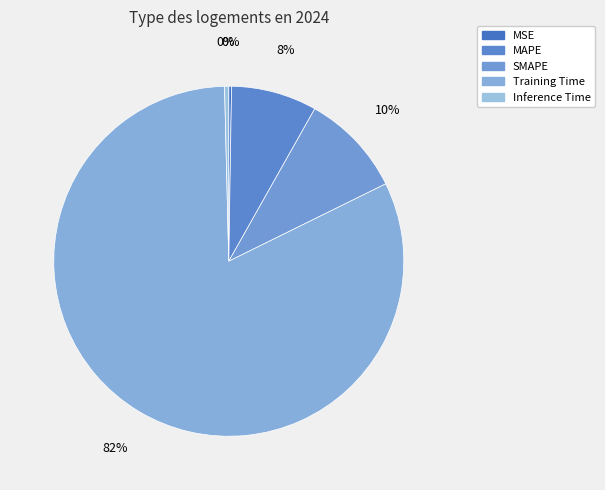

How many slices are in this pie chart?

5